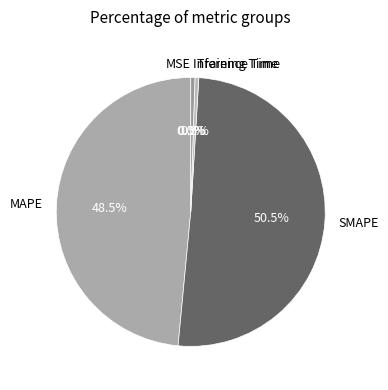

Is there any slice that represents more than half of the pie?

Yes